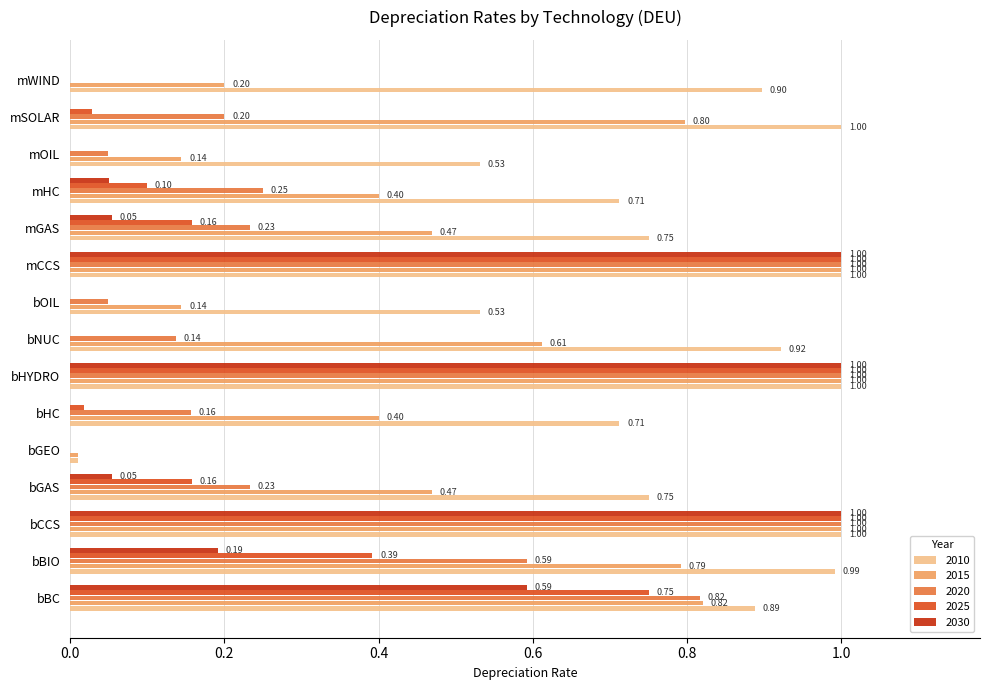

Between bGAS and bOIL, which series saw the biggest shift?

2015